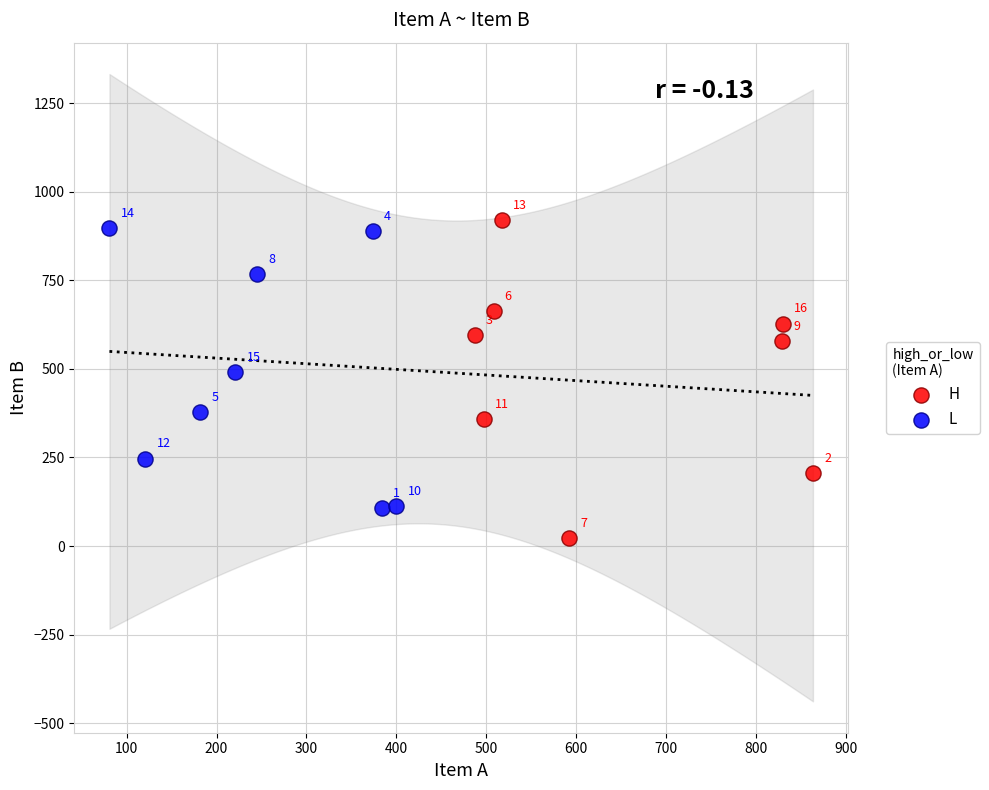

What are all the series names shown in the legend?

H, L